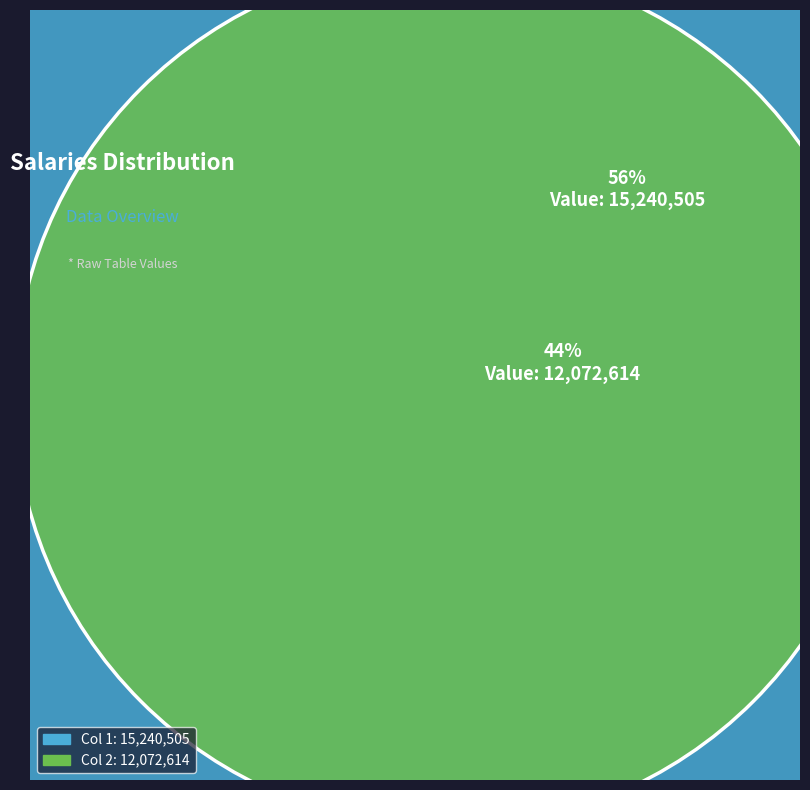

True or false: 12072614 accounts for 34% of the total.

False